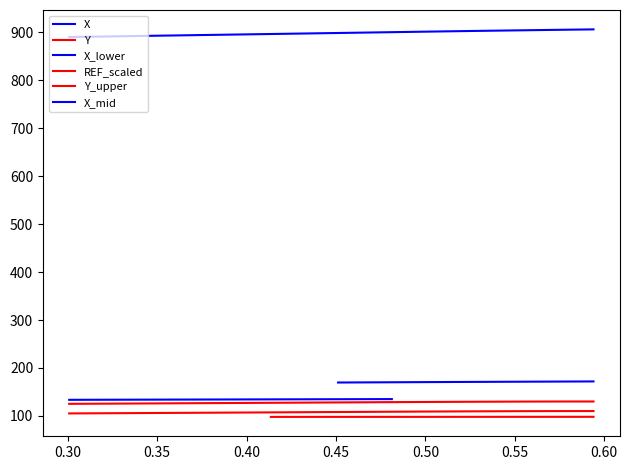

Which series has the largest total across all categories?

X